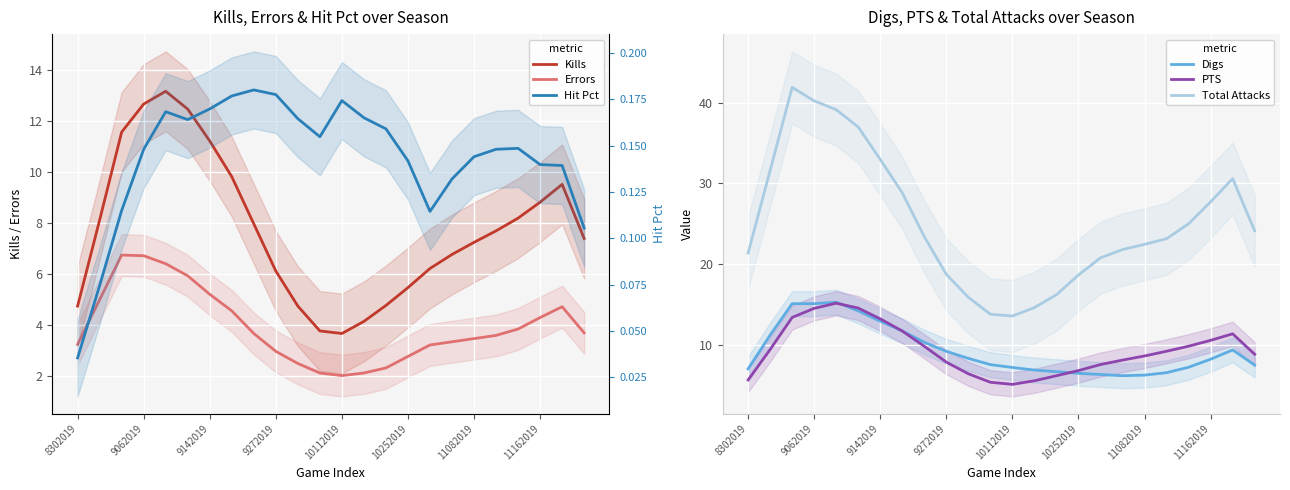

What is the lowest value of the PTS series?

5.1